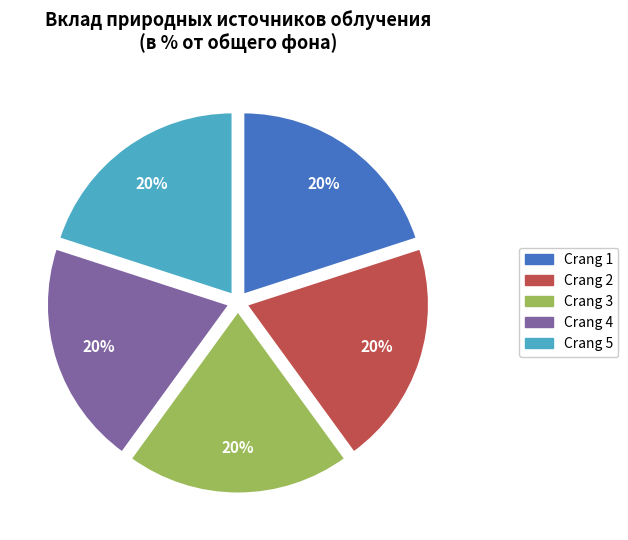

Is it true that Crang 1 is 20% of the pie?

True